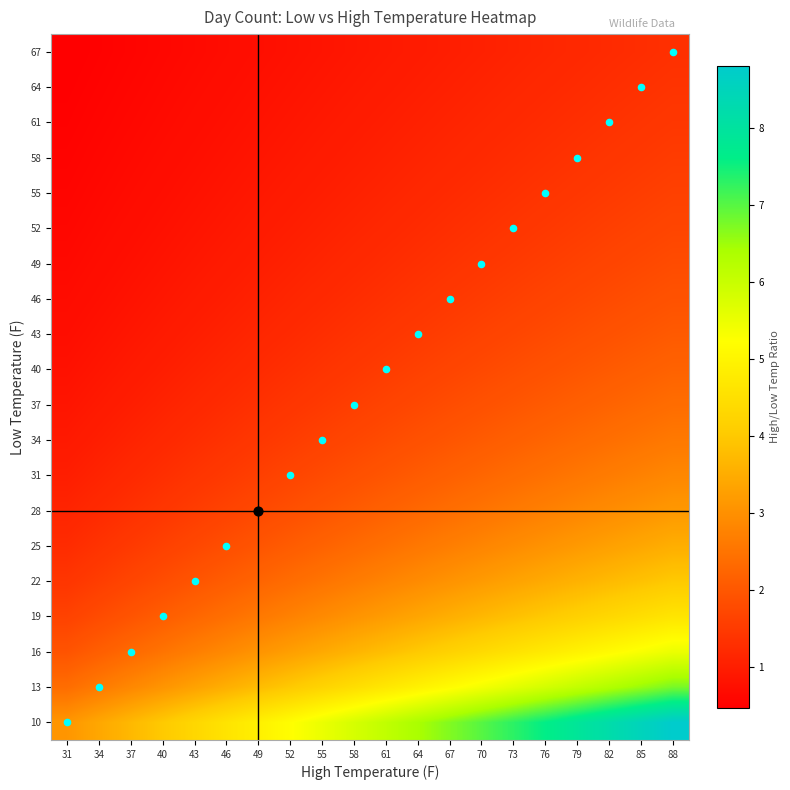

Rank the series by their maximum value, from lowest to highest.

67, 64, 61, 58, 55, 52, 49, 46, 43, 40, 37, 34, 31, 28, 25, 22, 19, 16, 13, 10